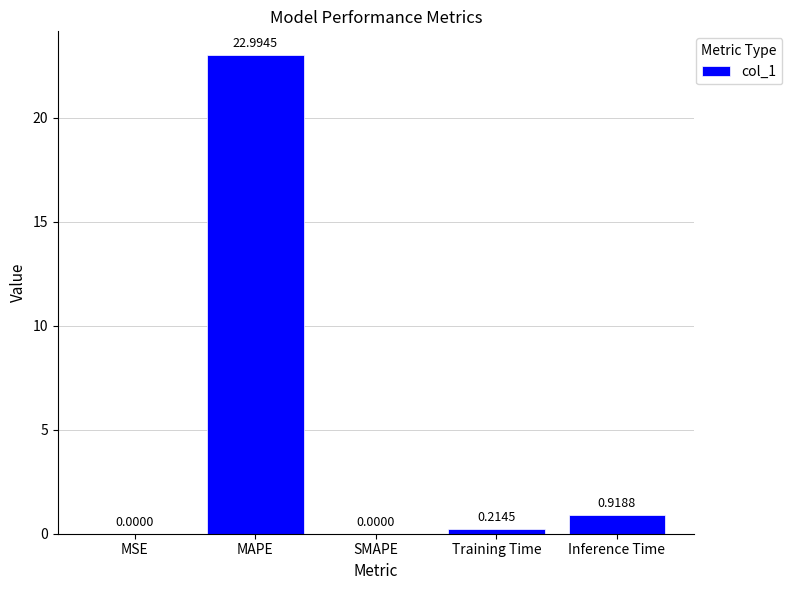

What is the sum of all values?

24.1